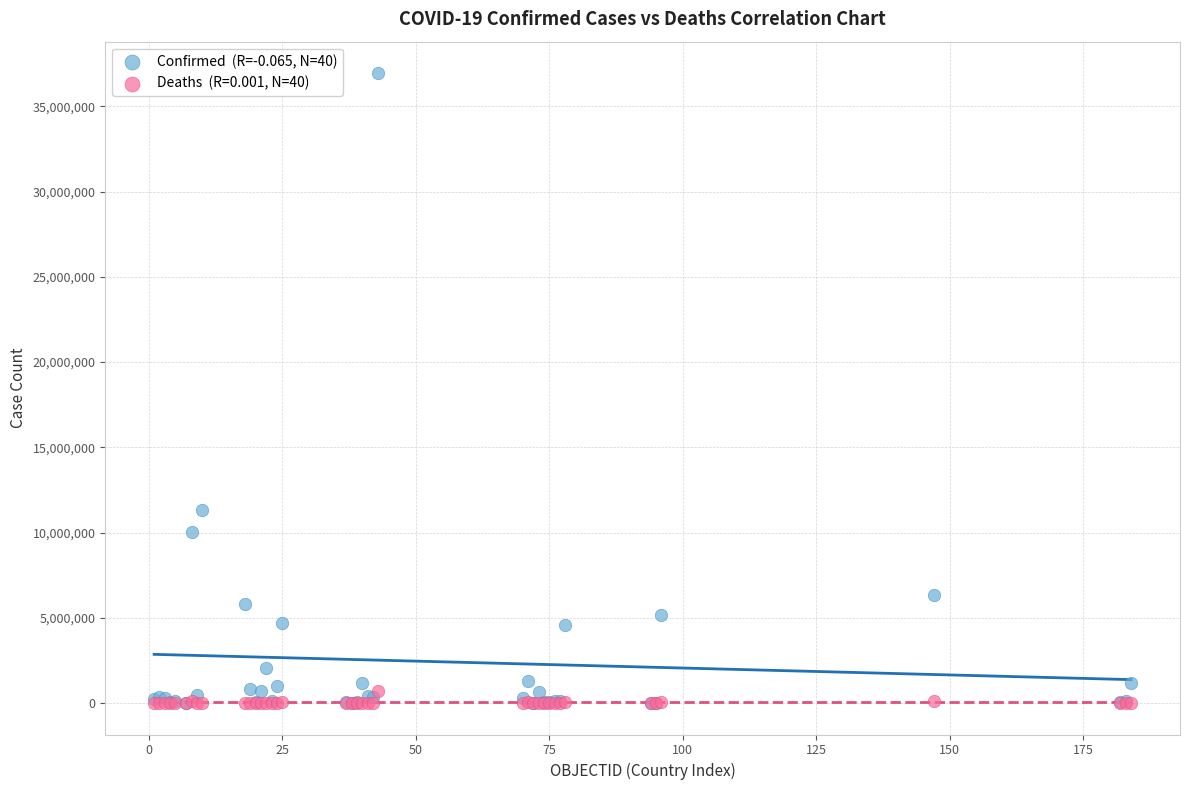

Across all series, what Y value is closest to 18476756?

11330342